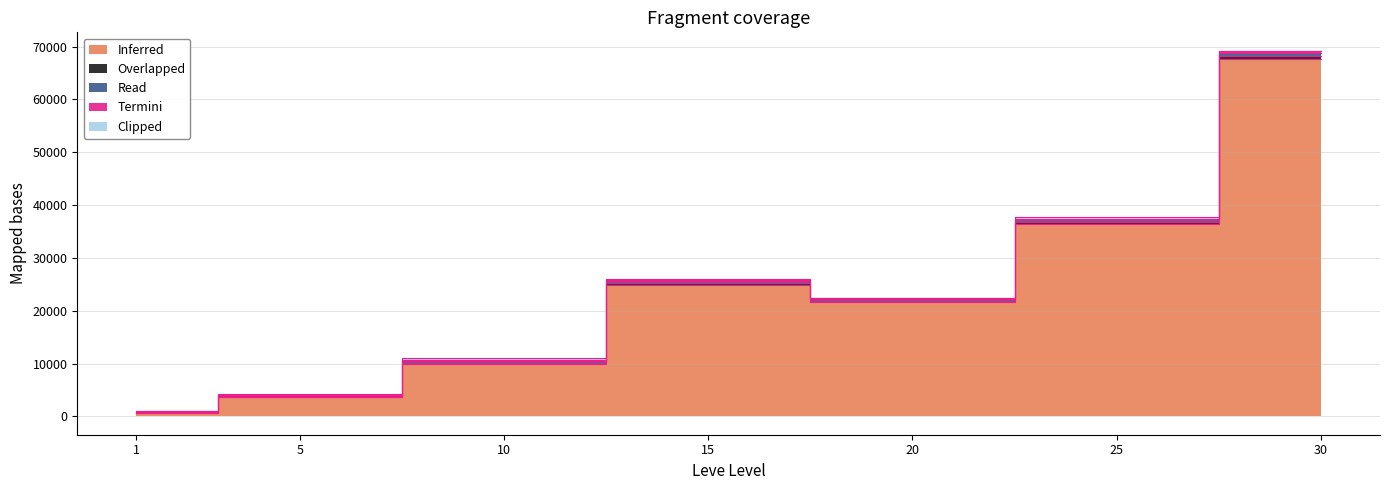

Read the Termini value at 25, to the nearest 5.

270